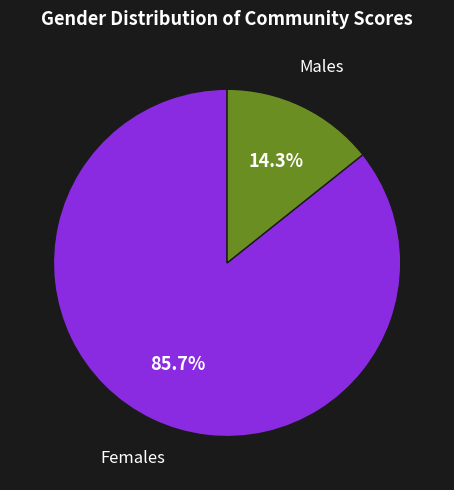

How many segments does this pie chart have?

2